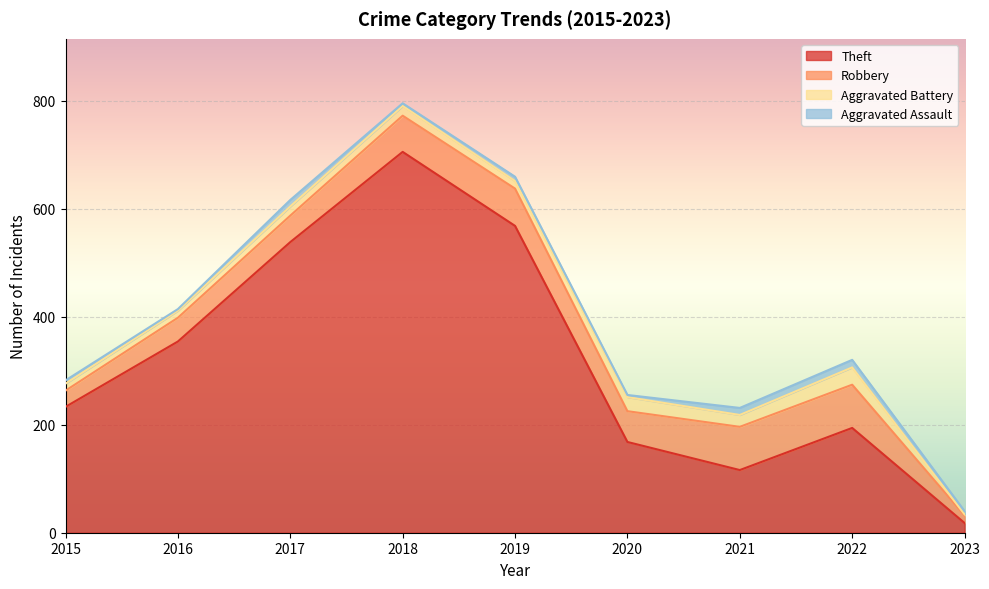

Which series has the widest spread of values?

Theft